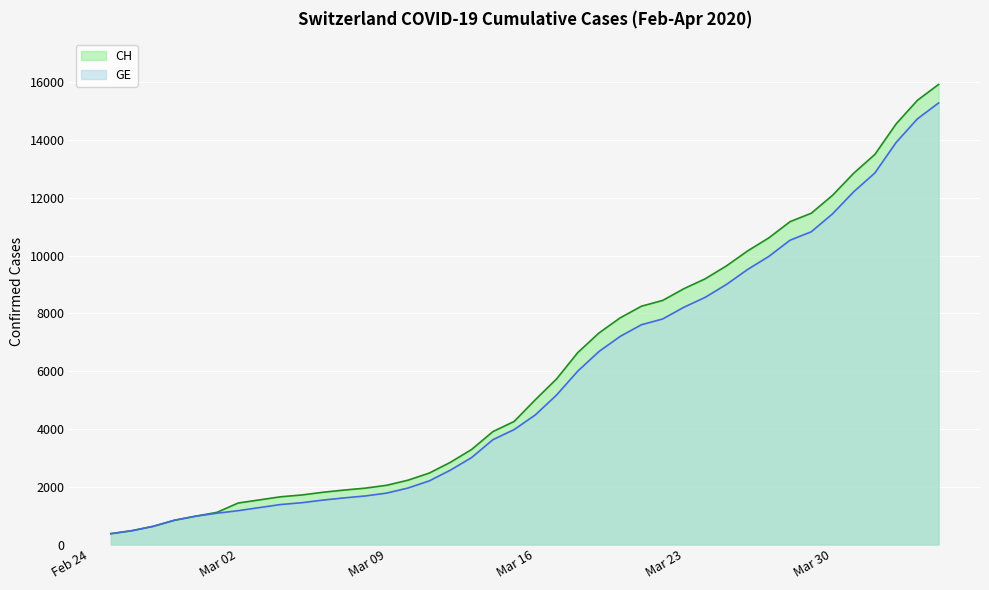

What is the lowest value of the CH series?

375